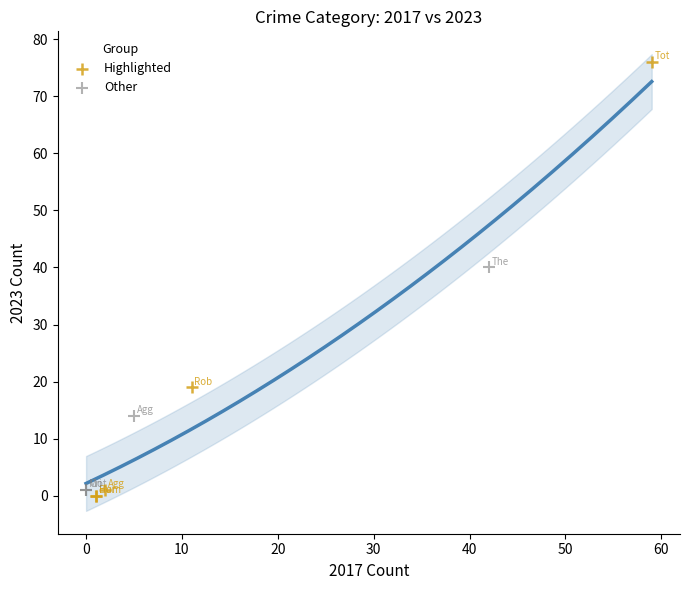

Which series contains the highest Y value?

Highlighted